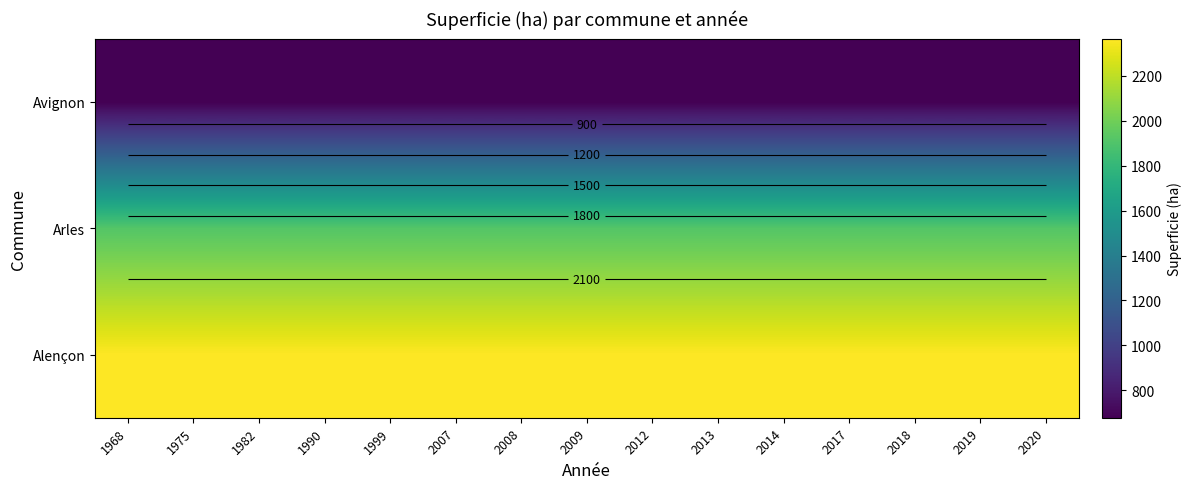

The value of Alençon at 1968 is 3468.1. True or false?

False